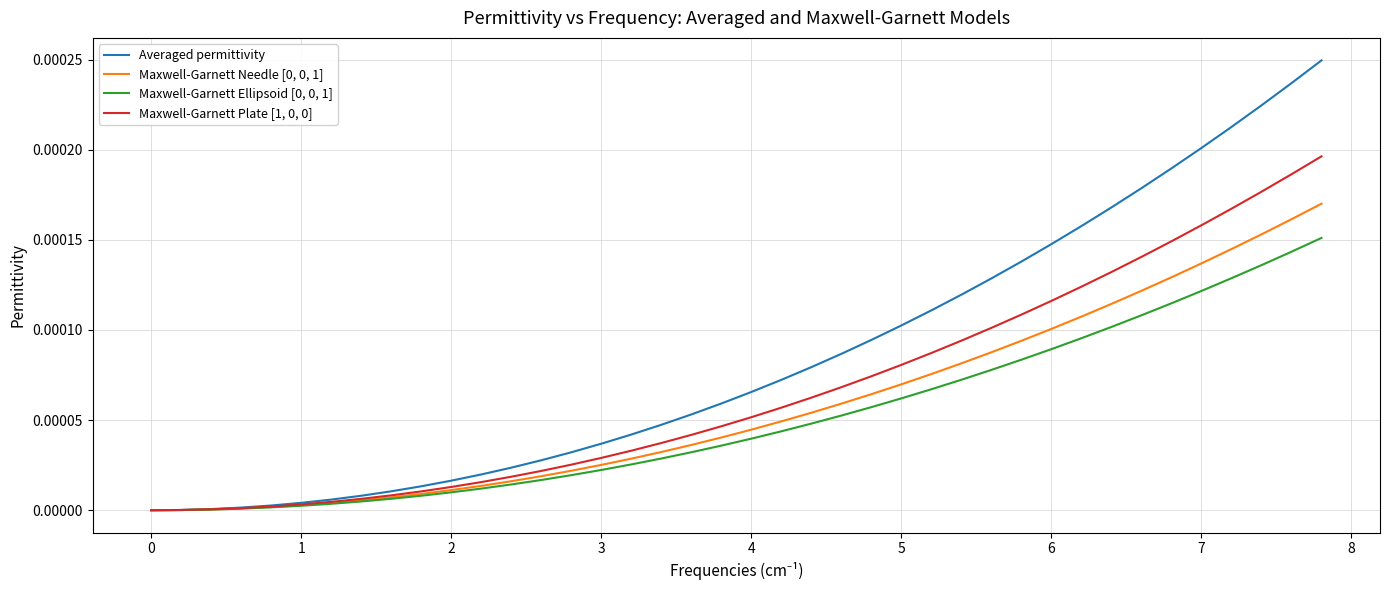

Which series has the largest range (max minus min)?

Averaged permittivity